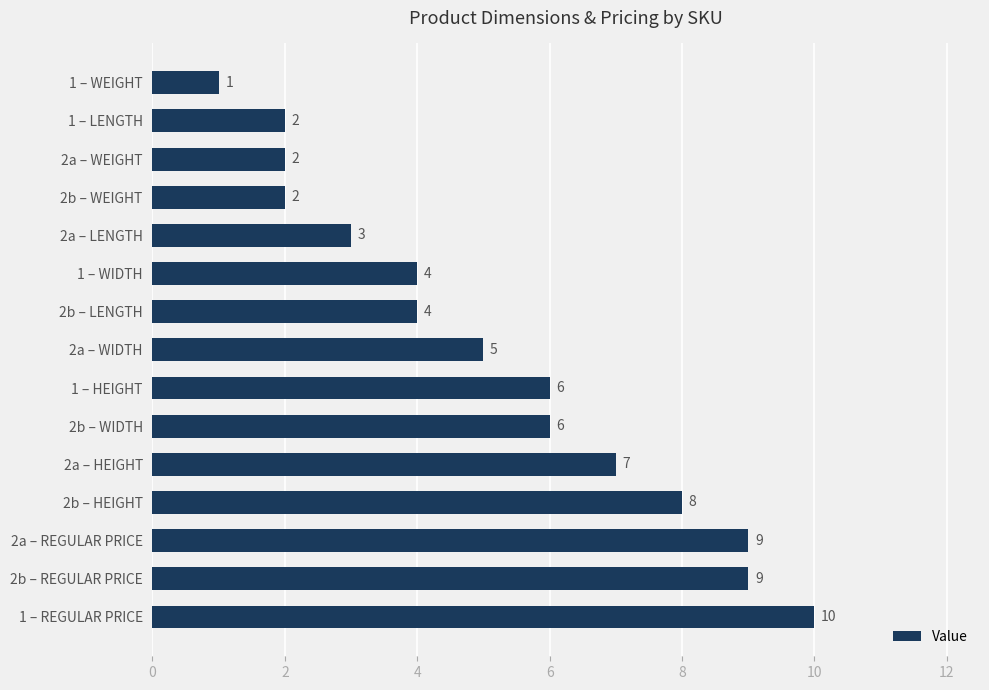

At which category does the chart reach its minimum across all series?

1 – WEIGHT